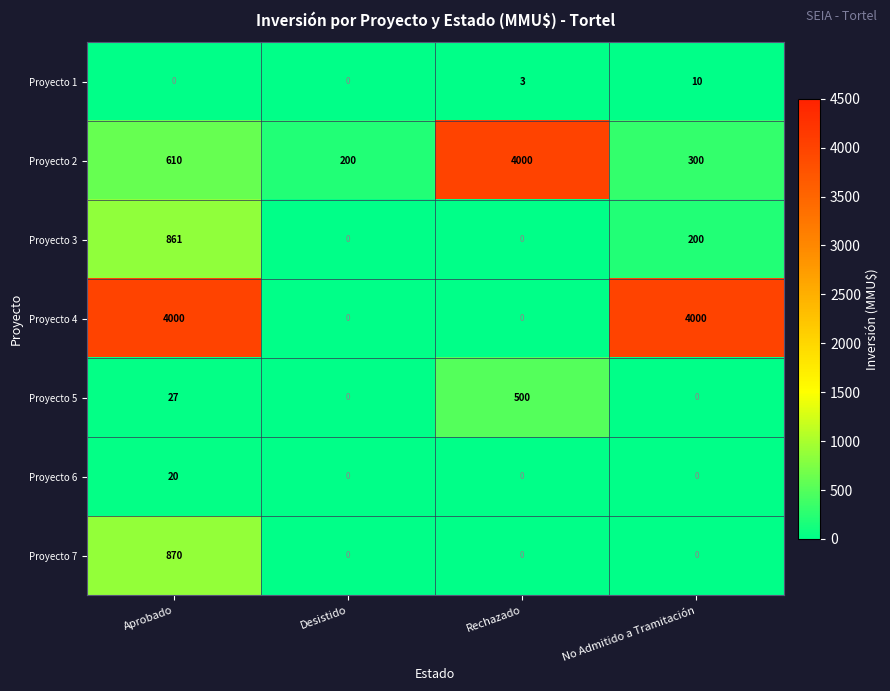

Which series changed the most between Aprobado and No Admitido a Tramitación?

Proyecto 7